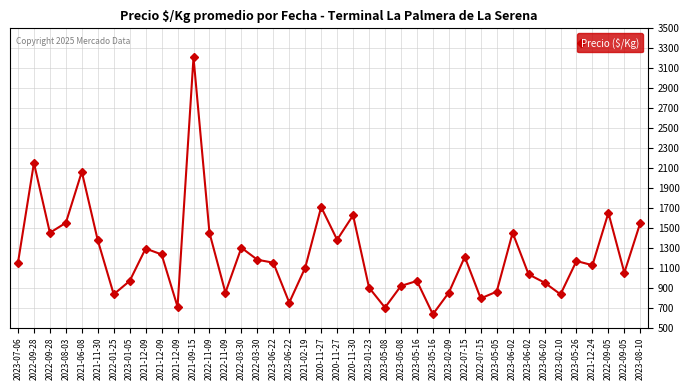

Reading right to left, extract all data points from this chart.

1550	1050	1650	1125	1167	833	950	1033	1450	860	792	1208	850	633	967	917	700	900	1625	1380	1708	1100	750	1150	1180	1300	850	1450	3208	708	1233	1292	967	833	1375	2062	1550	1450	2150	1150